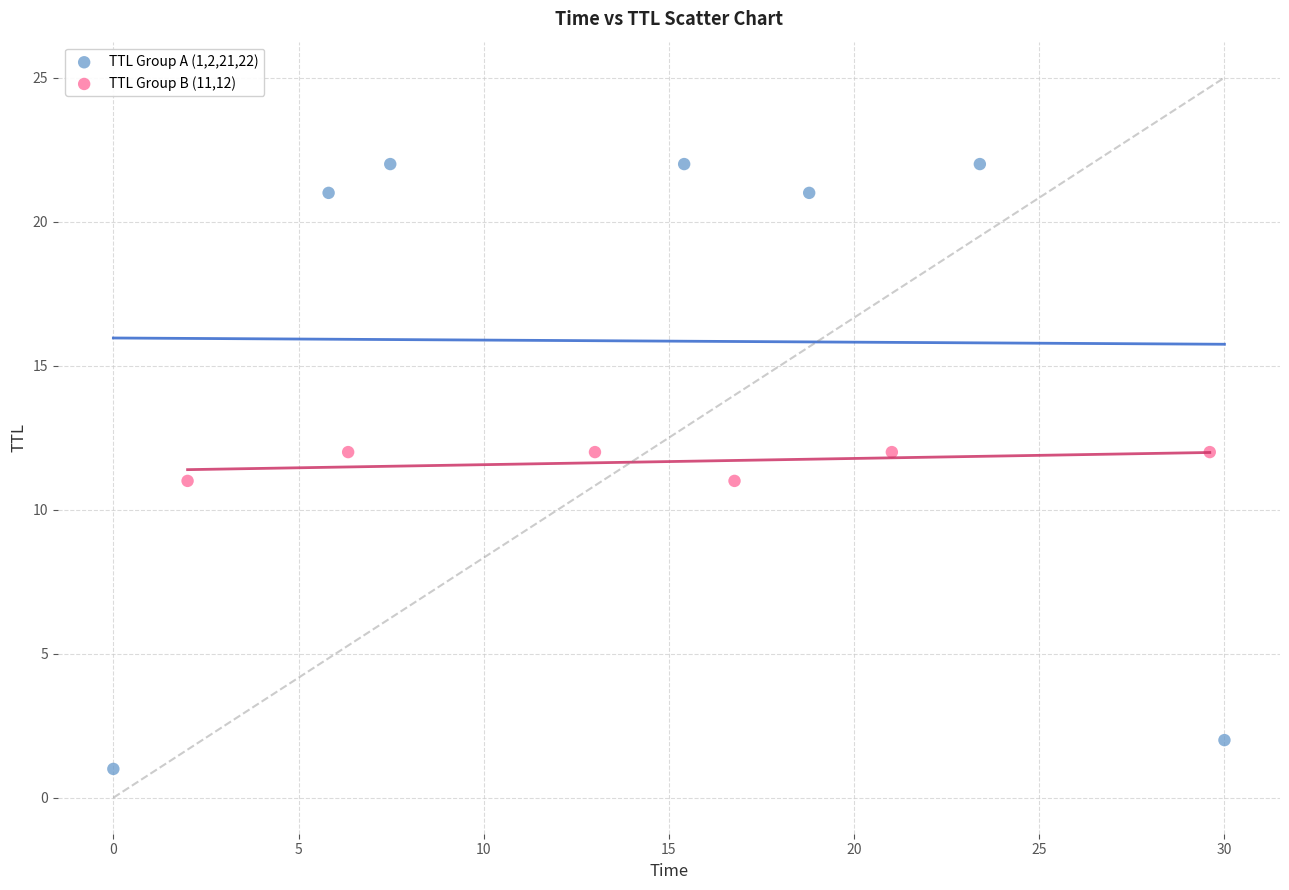

Which series reaches the maximum Y coordinate?

TTL Group A (1,2,21,22)